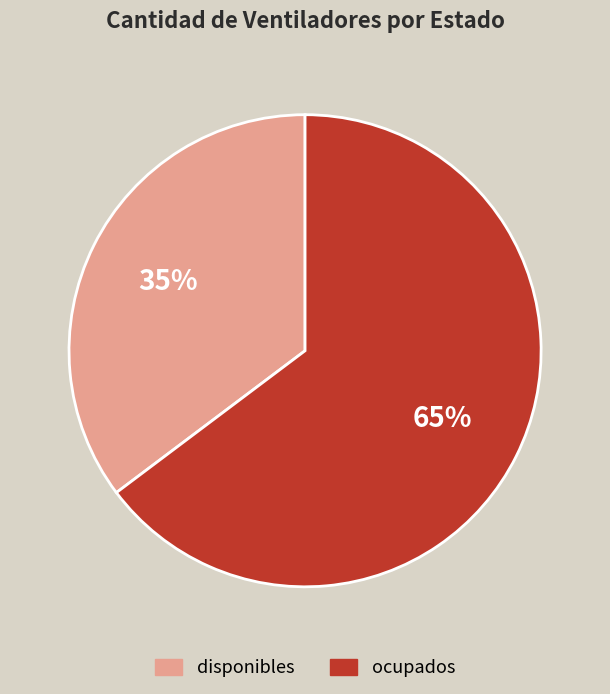

Combined, do disponibles and ocupados account for over 50%?

Yes